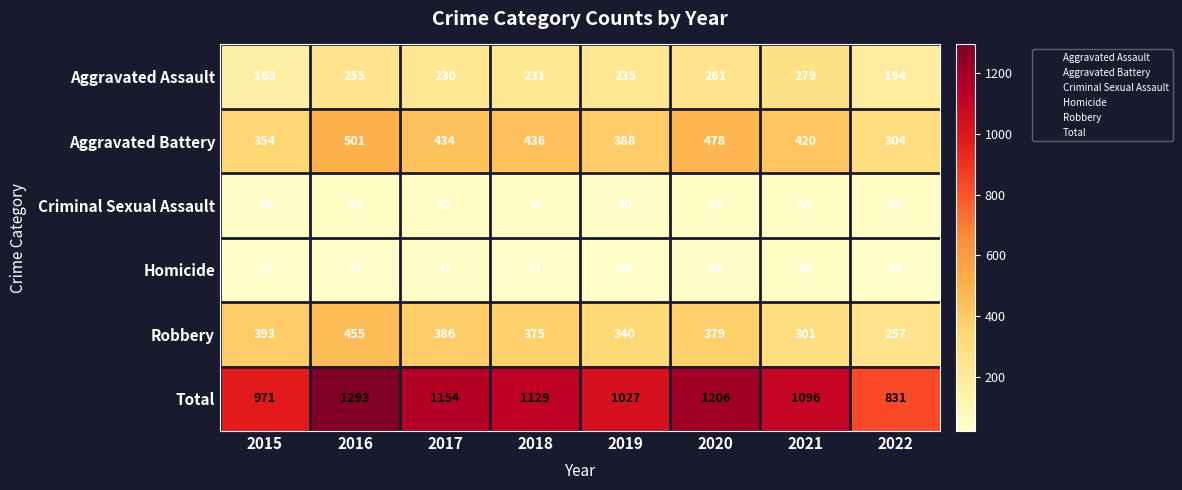

What is the difference between the maximum and minimum values in the Aggravated Assault series?

116